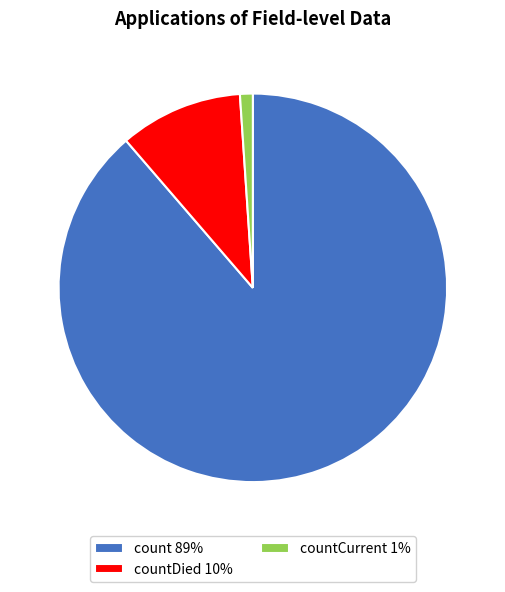

Between countCurrent 1% and count 89%, which is larger?

count 89%